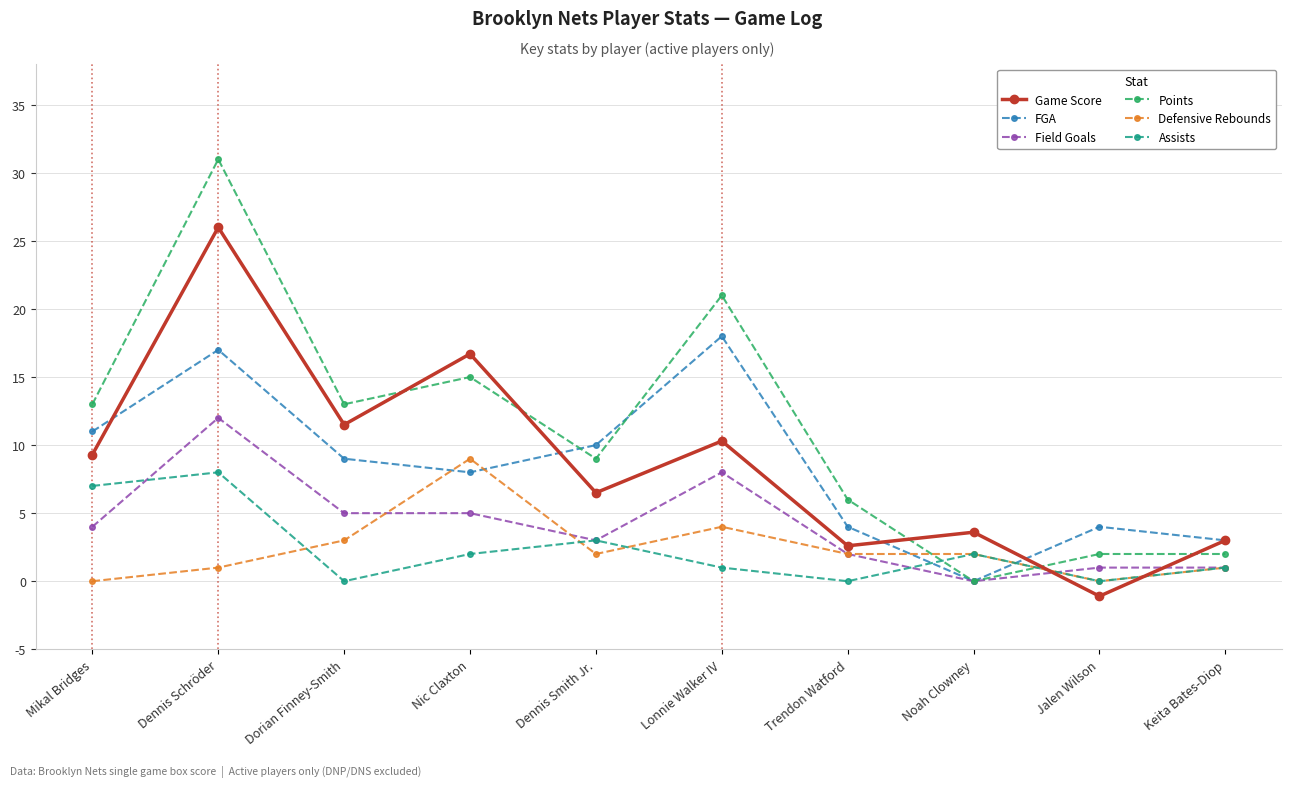

True or false: Assists and Game Score cross at least once.

True